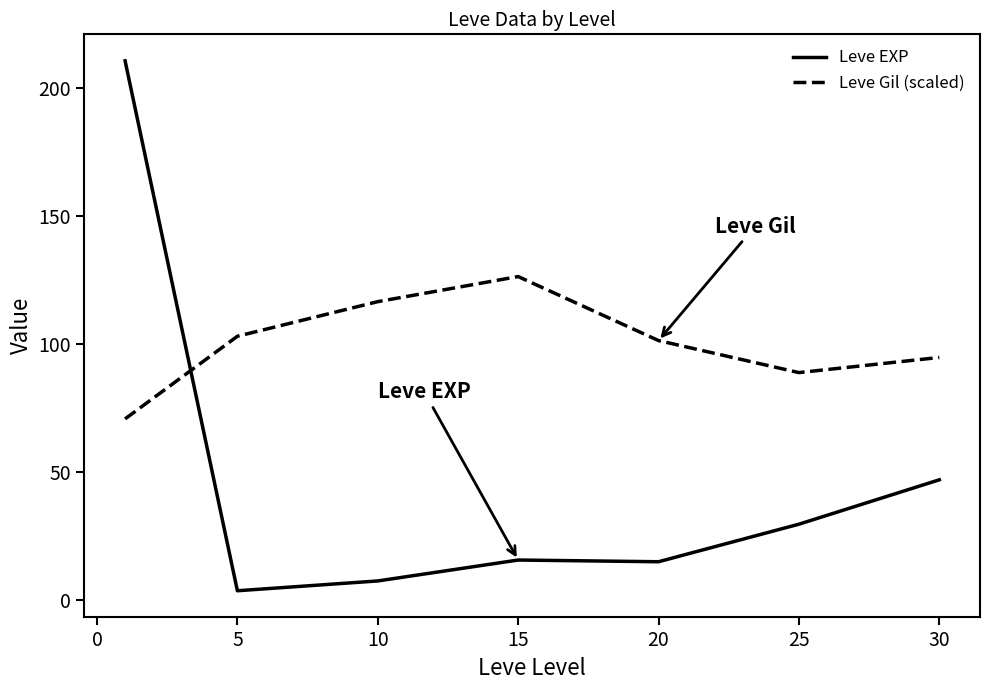

At how many categories does at least one series exceed 123?

2